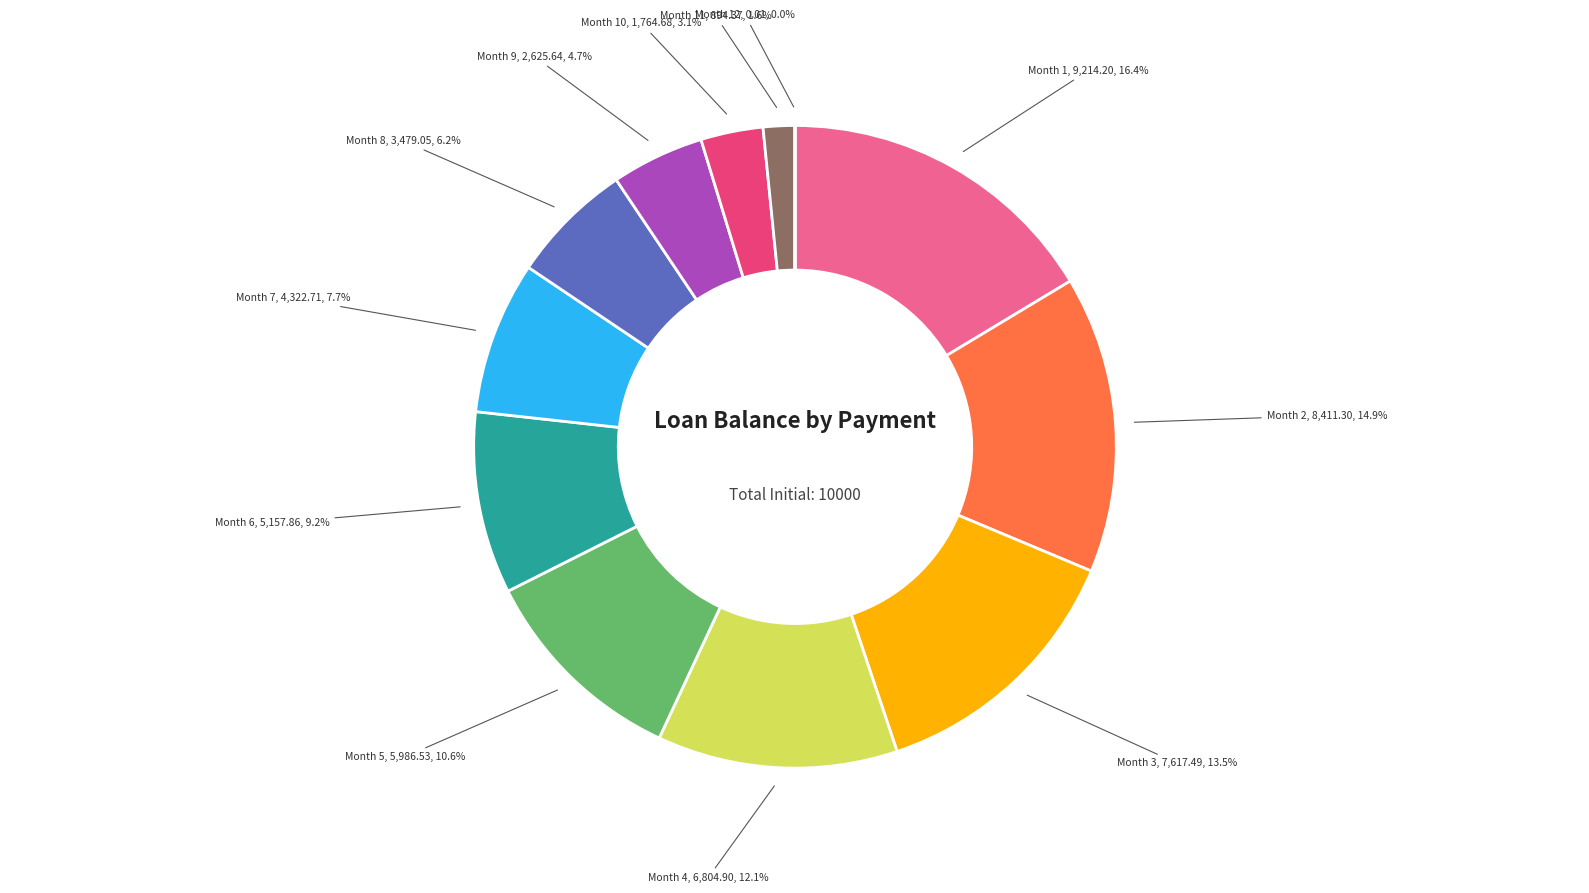

Which slice is the largest?

Month 1